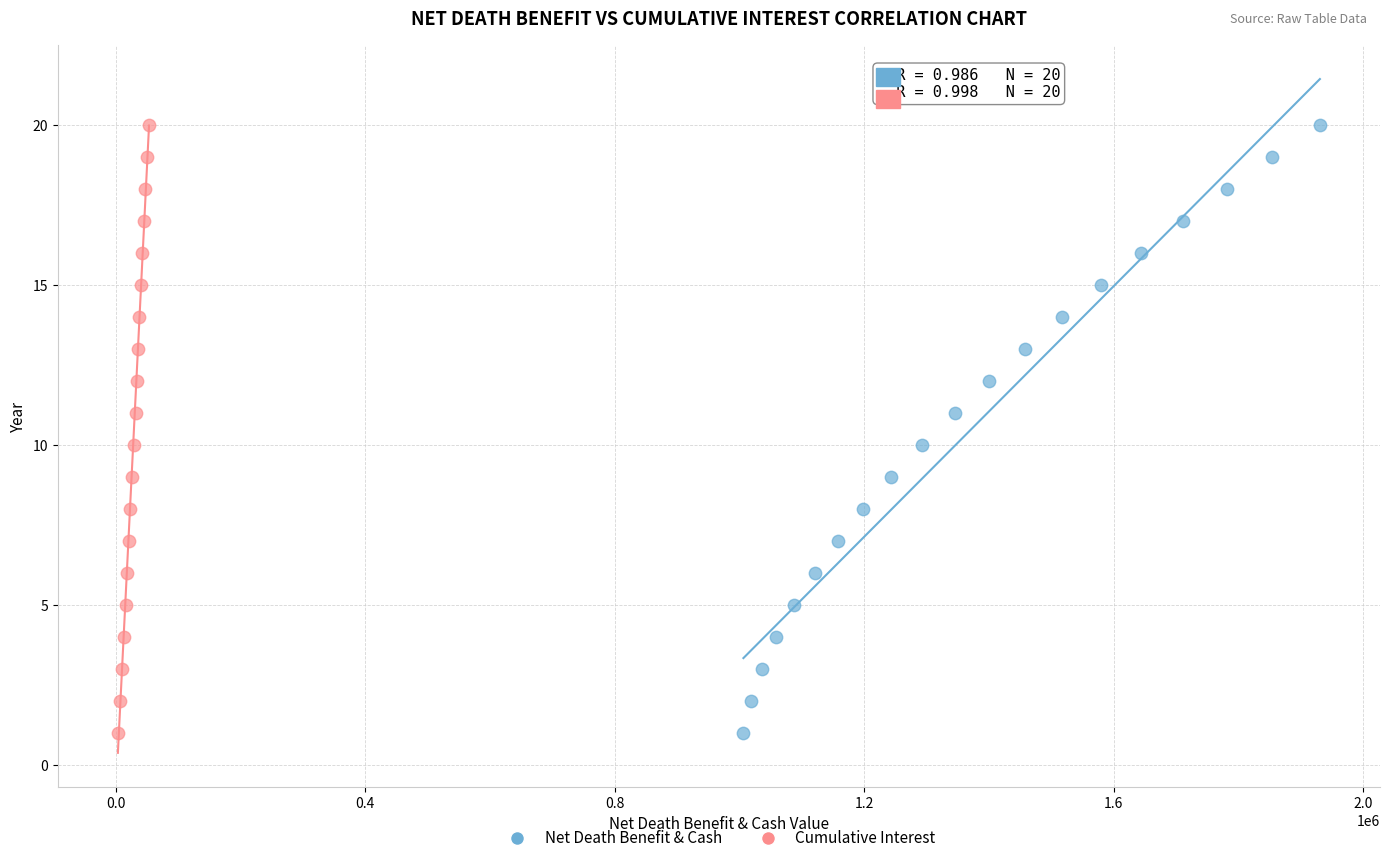

What are all the series names shown in the legend?

Net Death Benefit & Cash, Cumulative Interest